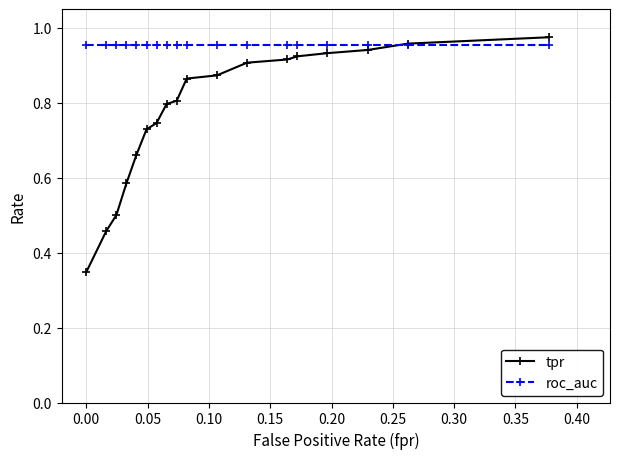

Which series has the largest range (max minus min)?

tpr